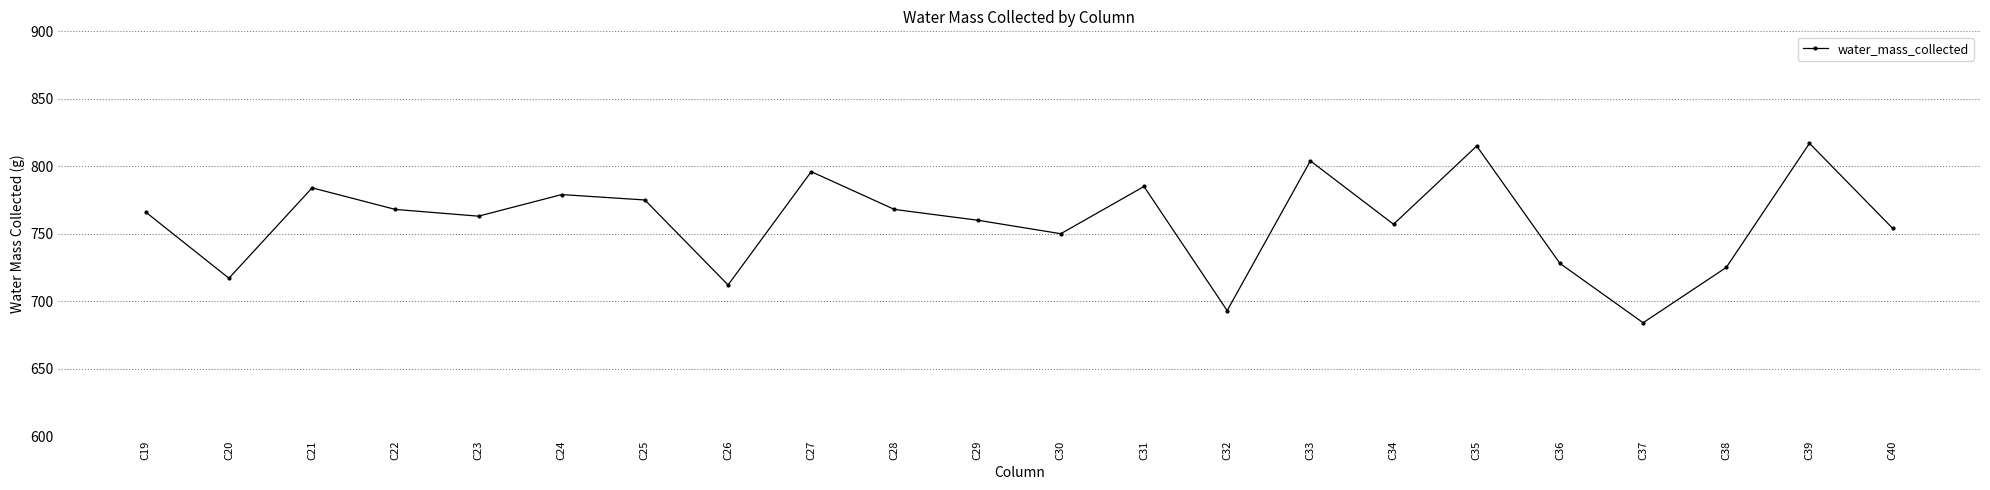

Which label corresponds to the smallest value in the chart?

C37